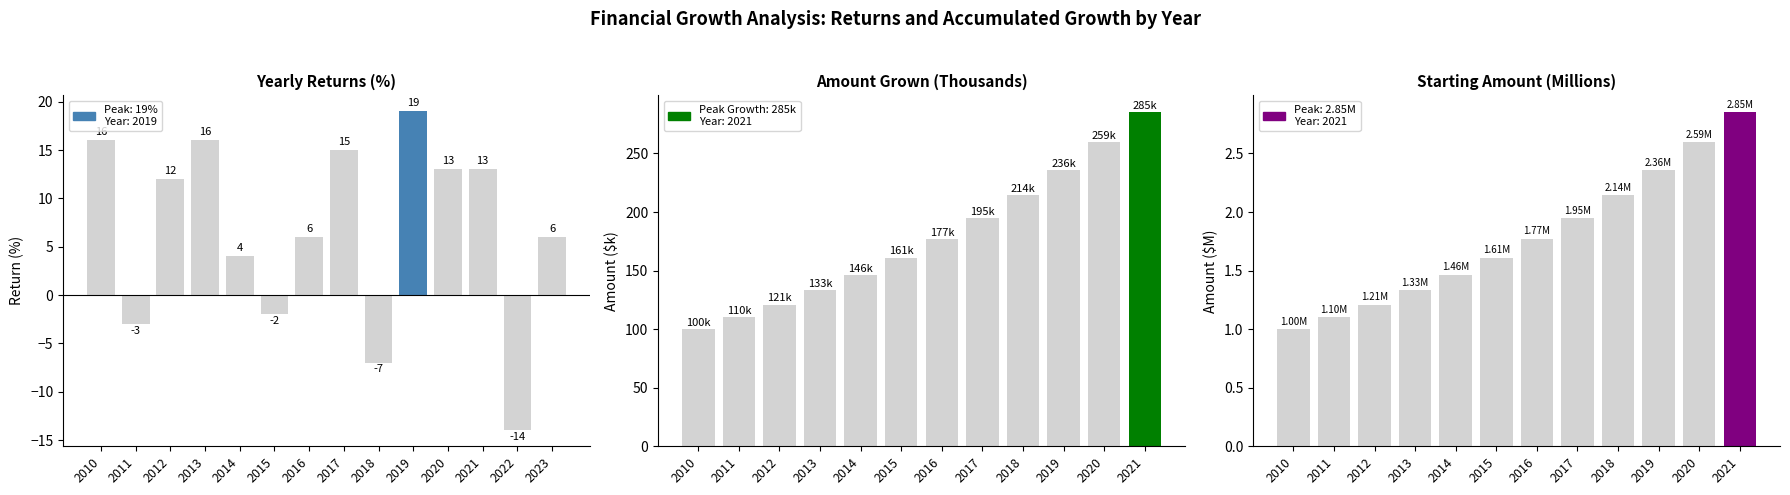

Is the value of Ending Amount at 2010 greater than the value of Starting Amount at 2019?

Yes